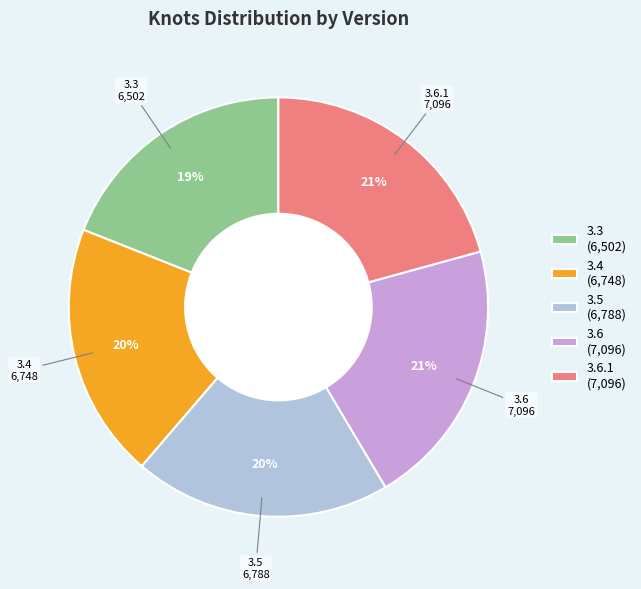

To the nearest percent, what is the difference between the 3.4 (6,748) and 3.3 (6,502) slice percentages?

1%